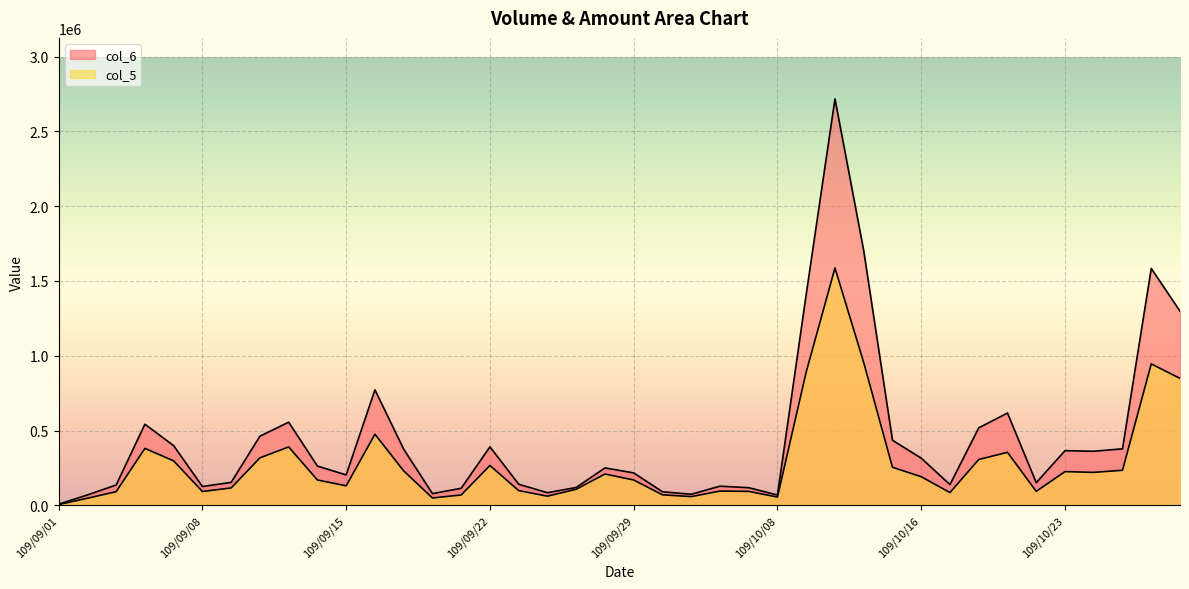

Rank the series at 109/10/07 from lowest to highest value.

col_5, col_6